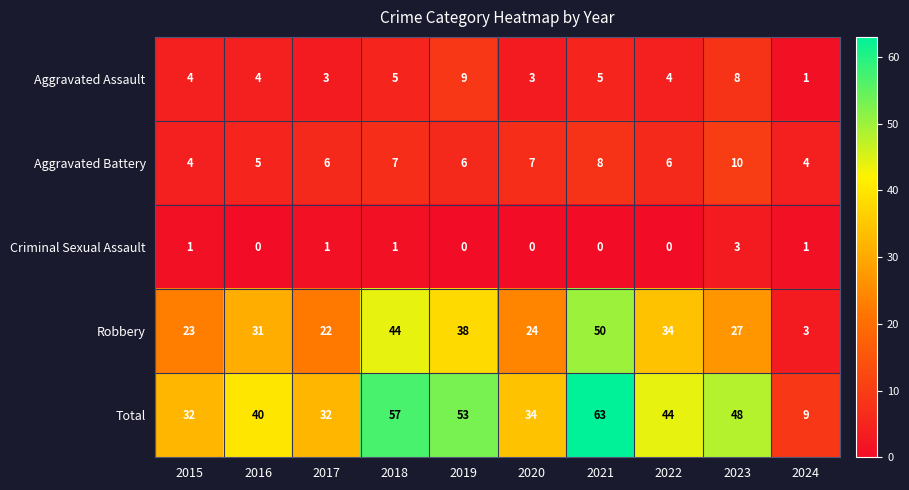

List the series in order of their peak value, lowest first.

Criminal Sexual Assault, Aggravated Assault, Aggravated Battery, Robbery, Total